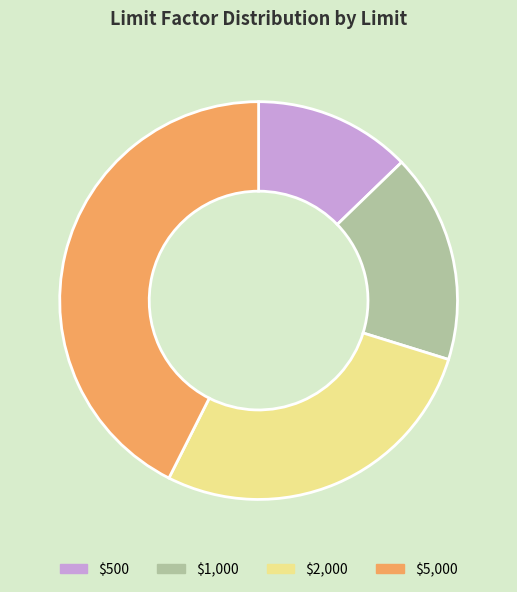

Count the number of slices in the pie.

4